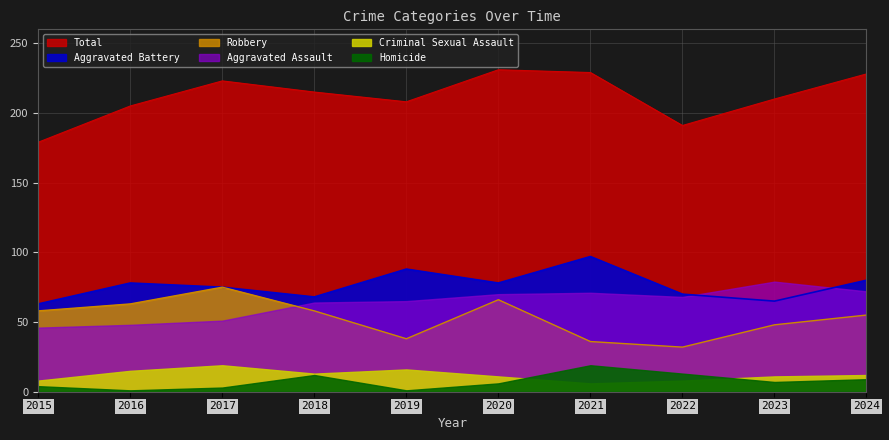

What is the average value of the Robbery series?

53